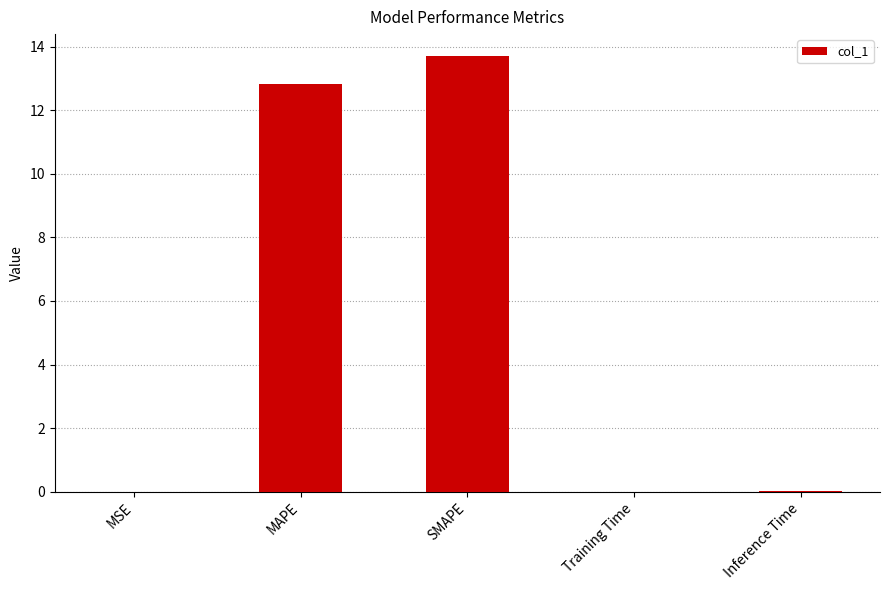

Between Inference Time and MAPE, which is larger?

MAPE